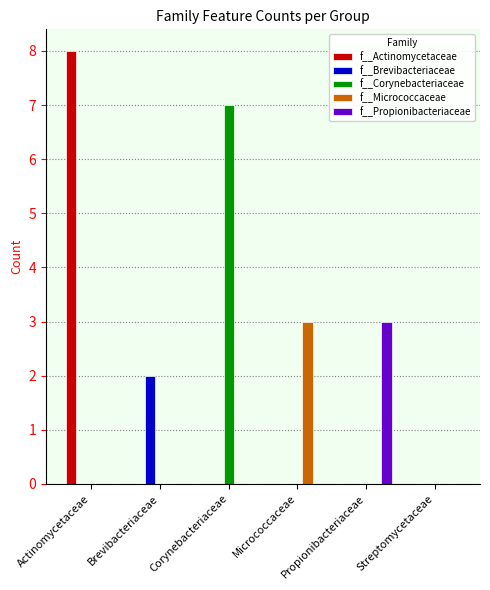

How many series are shown in this chart?

5